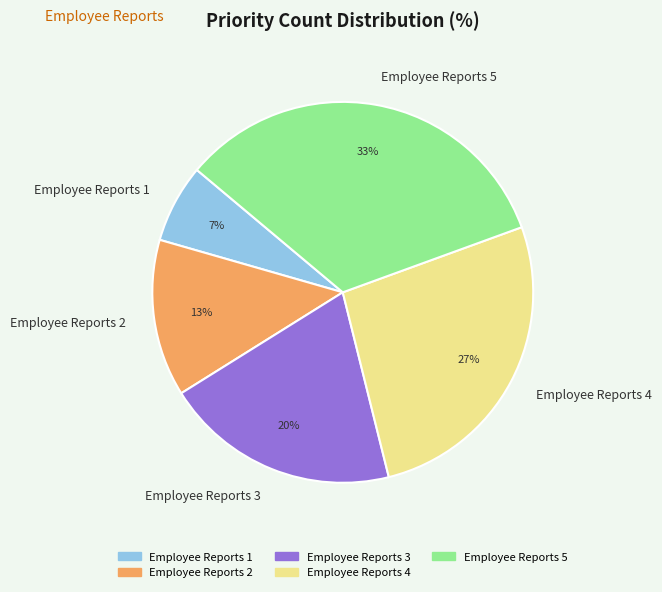

What is the largest slice in the pie chart?

Employee Reports 5